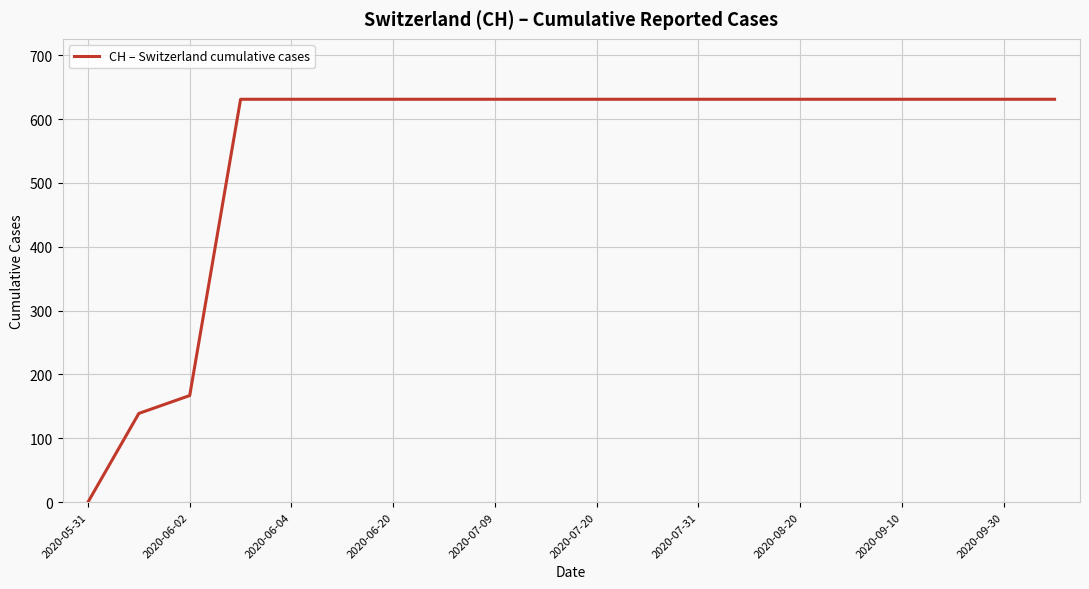

What is the greatest value displayed?

631